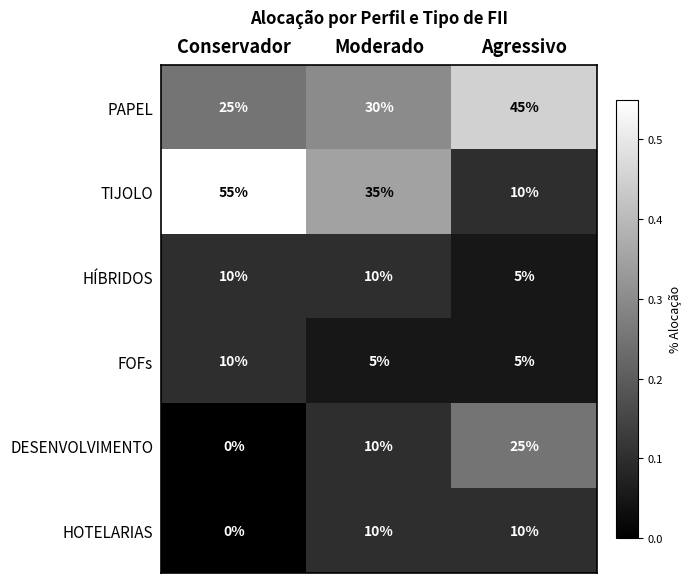

At how many categories does at least one series exceed 0?

3